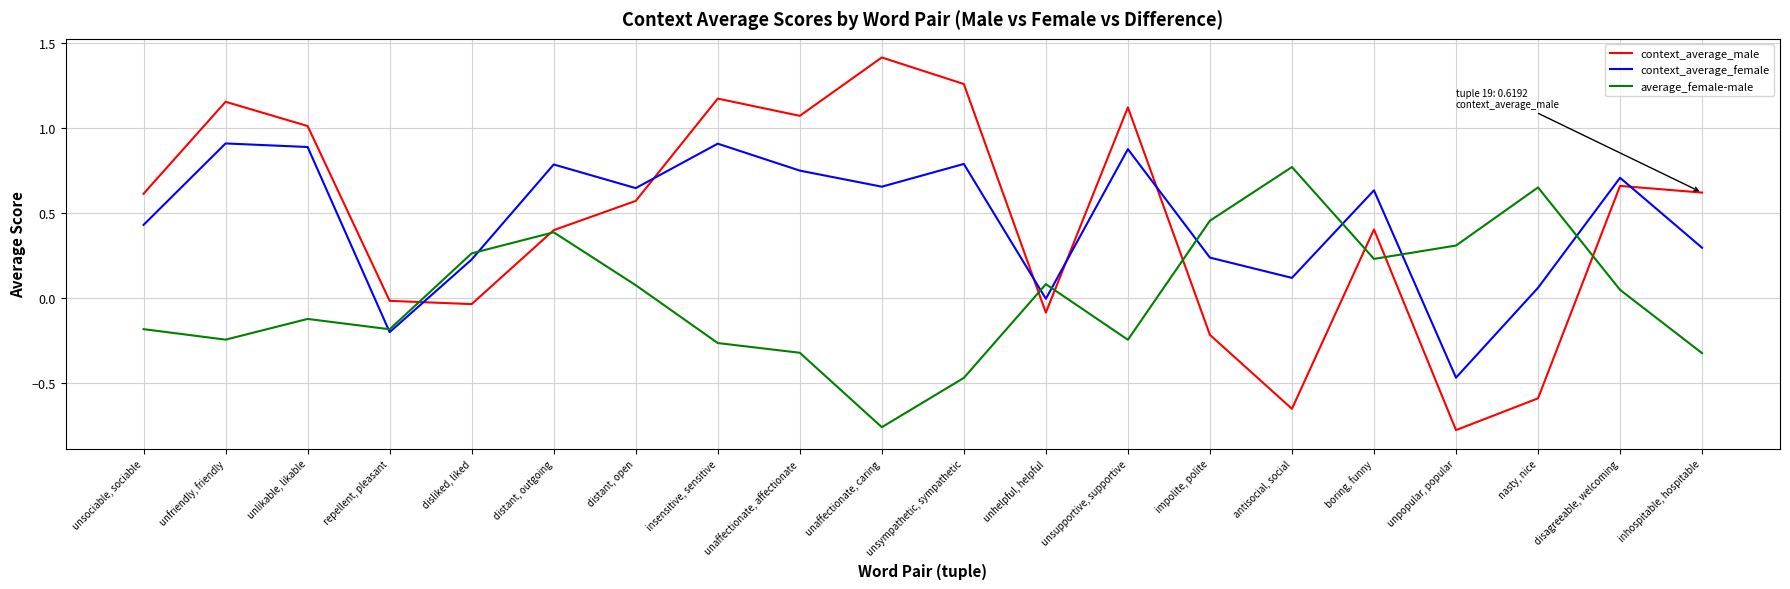

What position from the right is unfriendly, friendly?

19